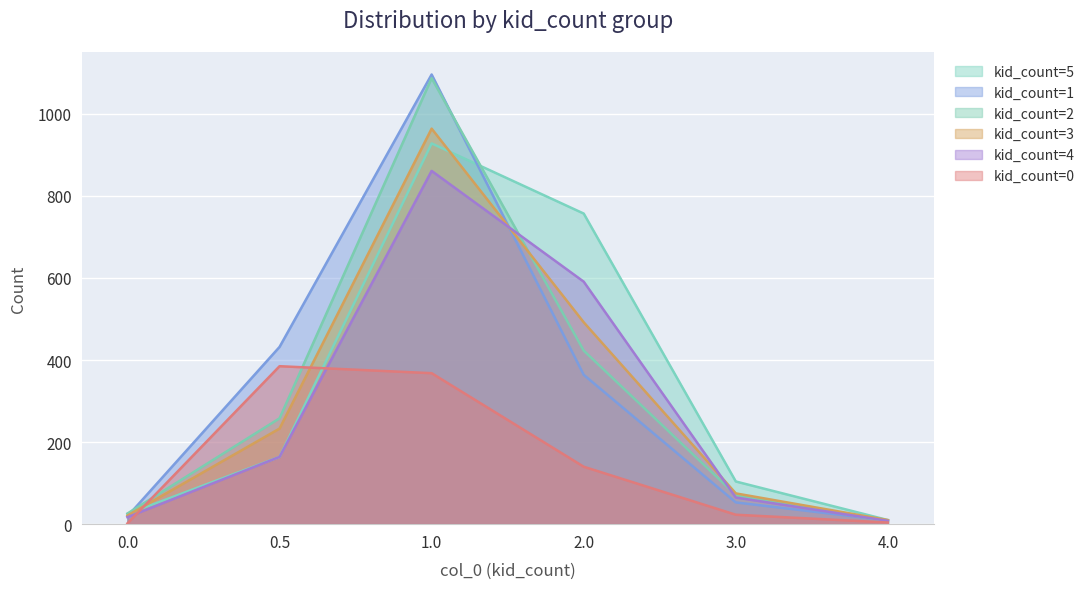

Which series changed the most between 0.5 and 4.0?

kid_count=1